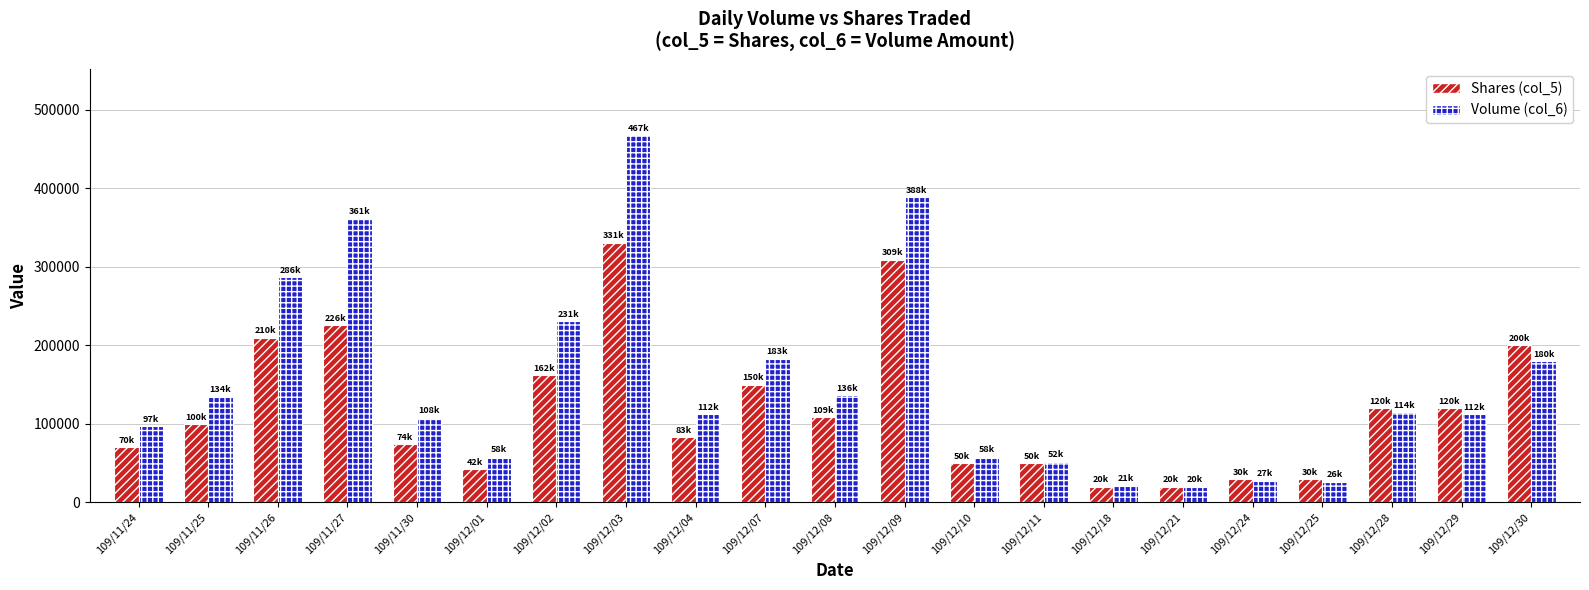

How many data points does each series have?

21